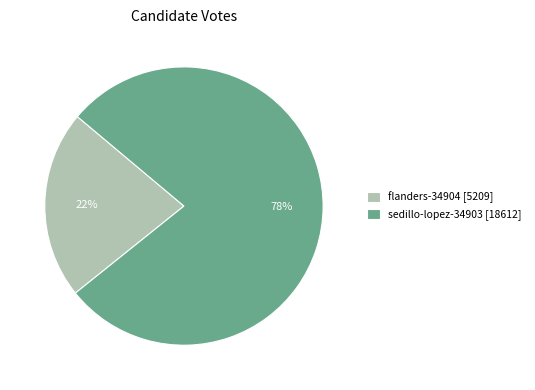

To the nearest percent, what percentage of the pie is flanders-34904?

22%